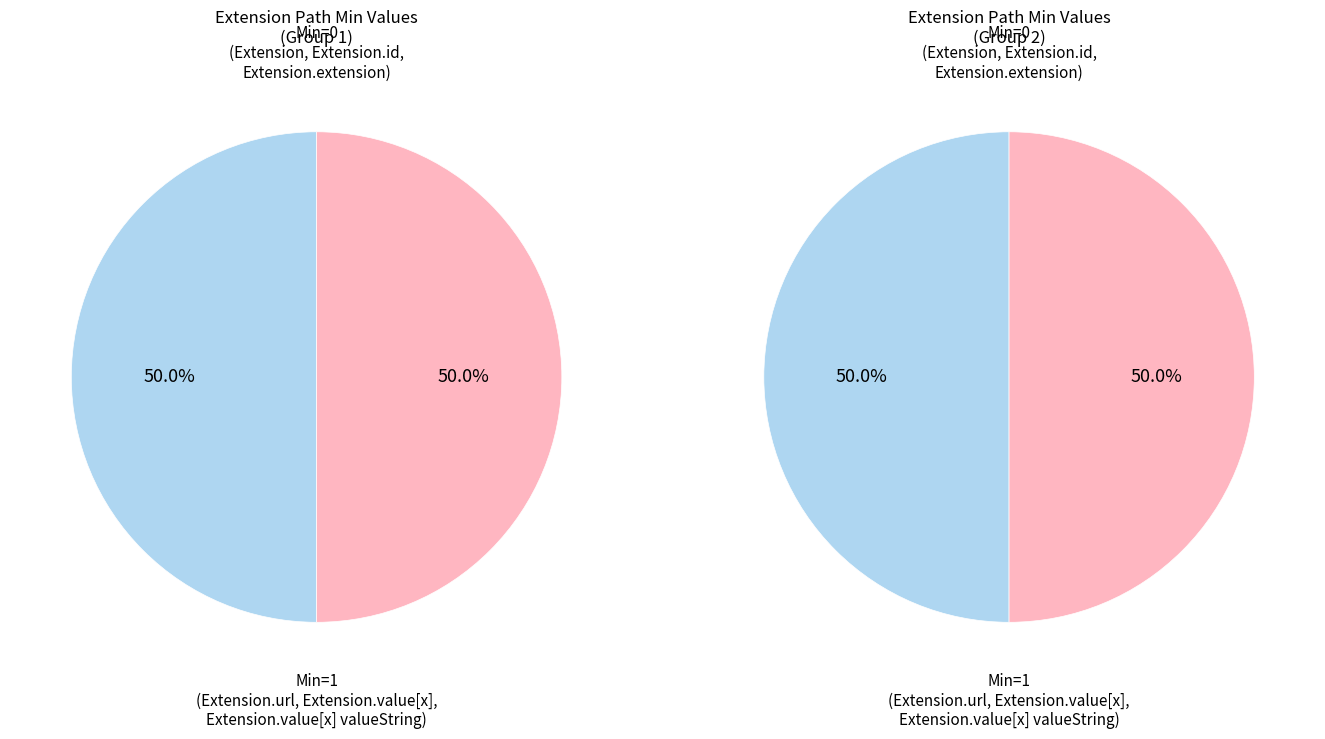

Between Extension and Extension.url, which is larger?

Extension.url